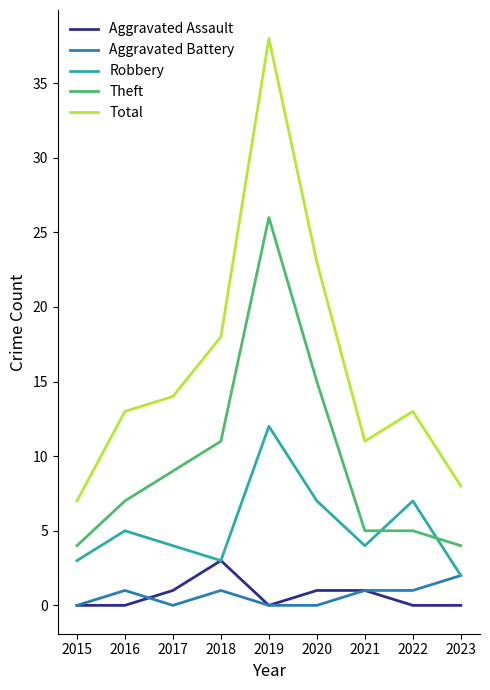

True or false: Theft has a value of 7 at 2022.

False